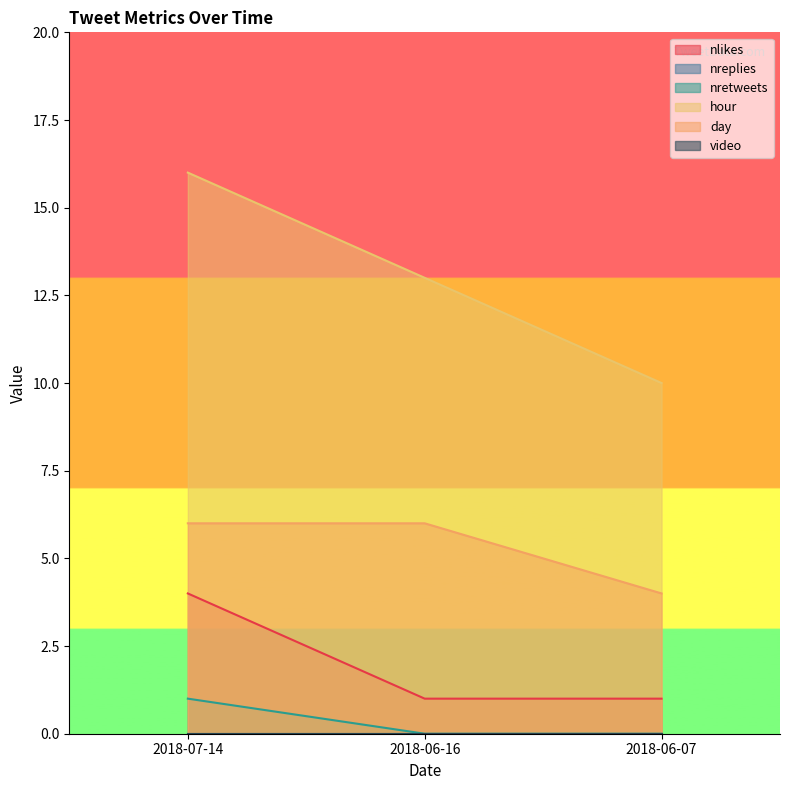

How many data points in nretweets are above 0?

1